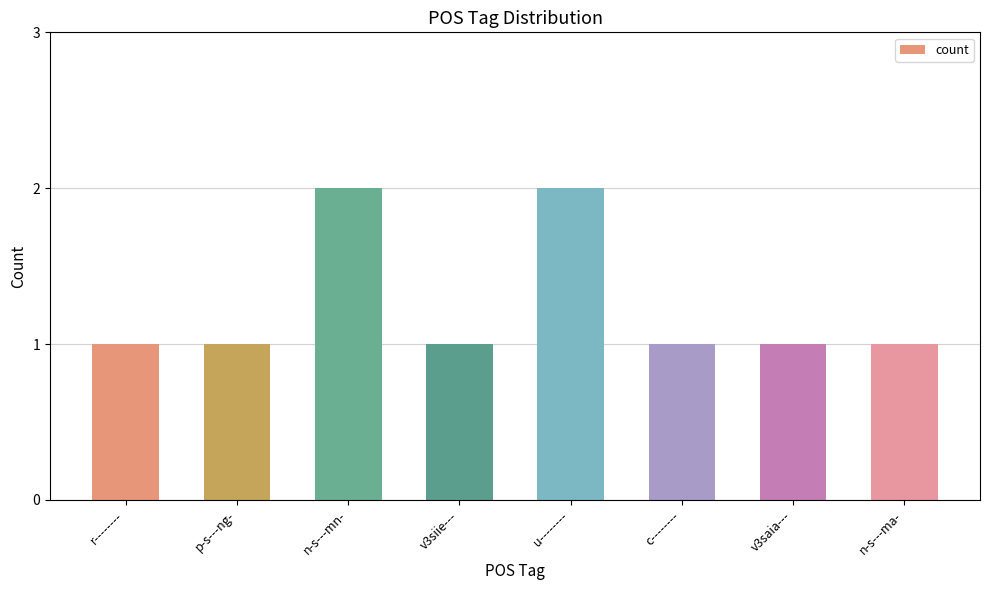

What is the ratio of the value at c-------- to the value at n-s---mn-?

0.5